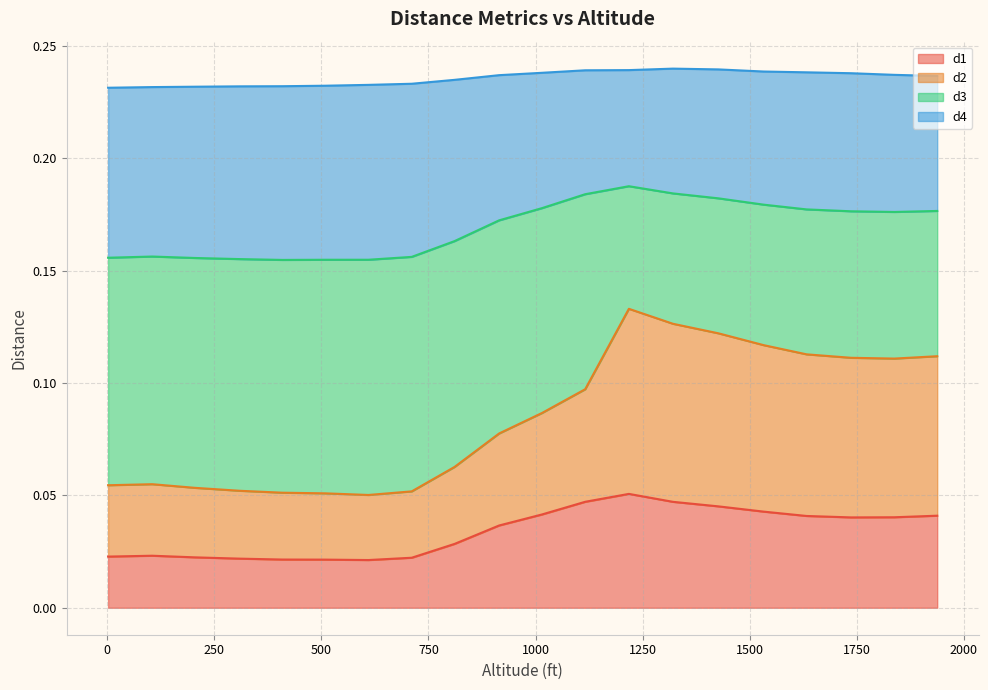

True or false: d2 and d1 intersect in this chart.

False